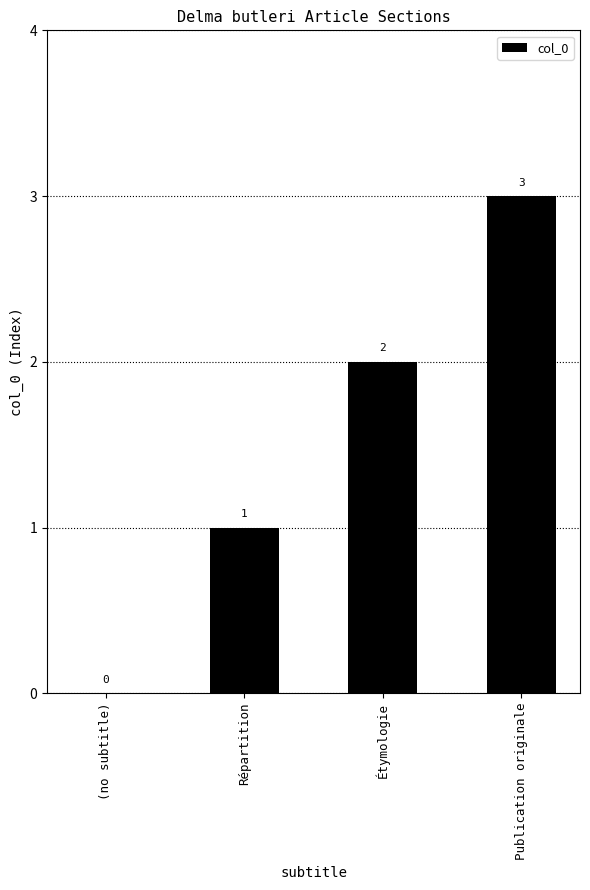

Is it true that the value at Répartition is 0?

False